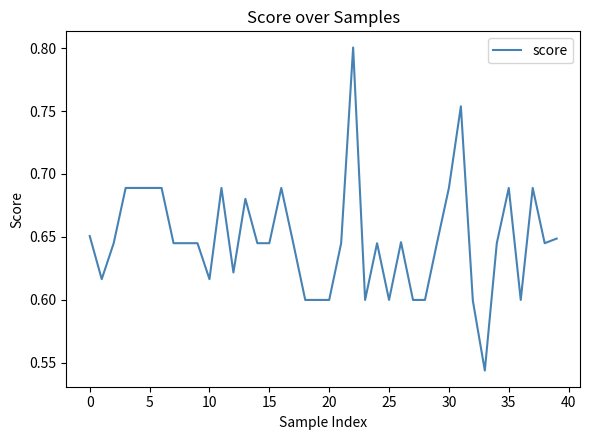

What is the difference between the maximum and minimum values?

0.3